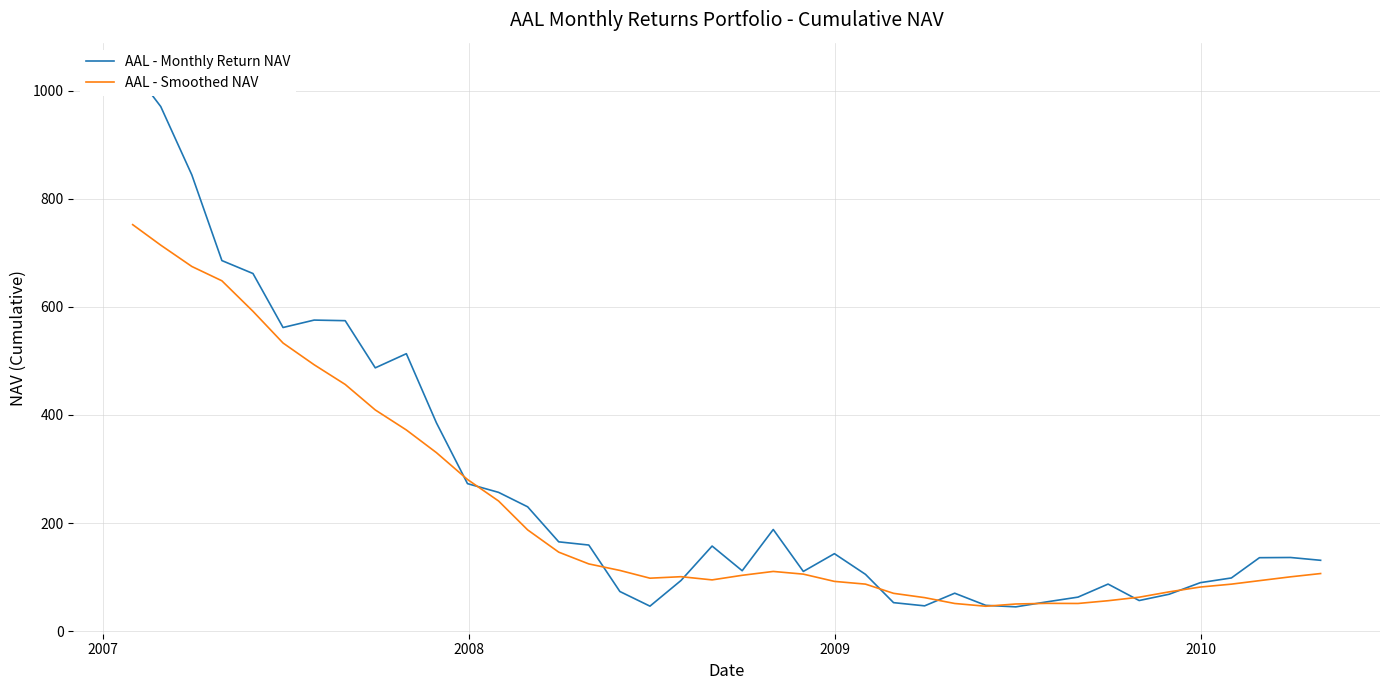

What is the minimum value for AAL - Smoothed NAV?

46.2